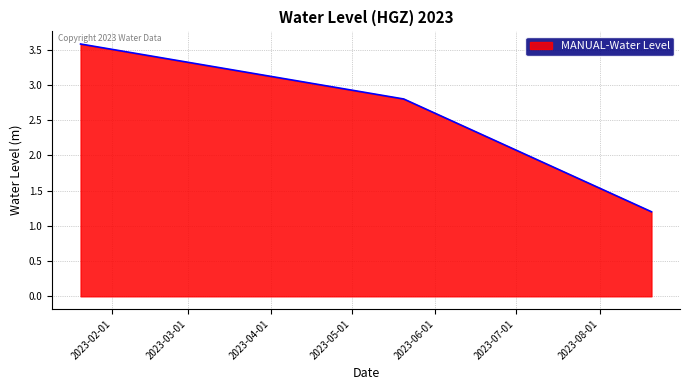

What is the greatest value displayed?

3.6